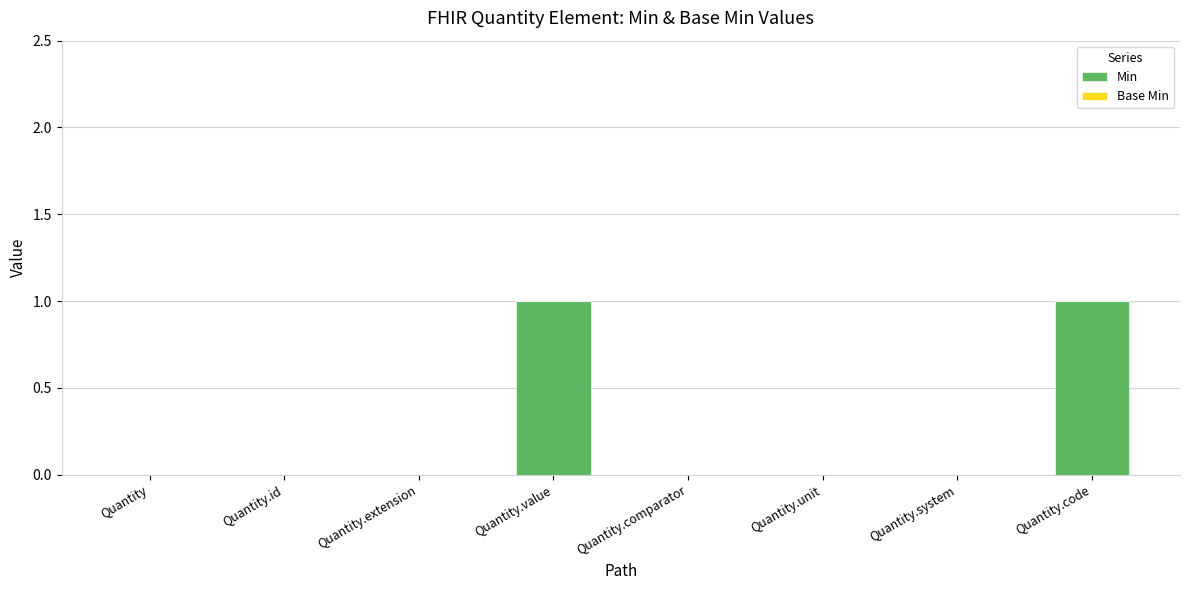

The value at Quantity.system is 0. True or false?

True